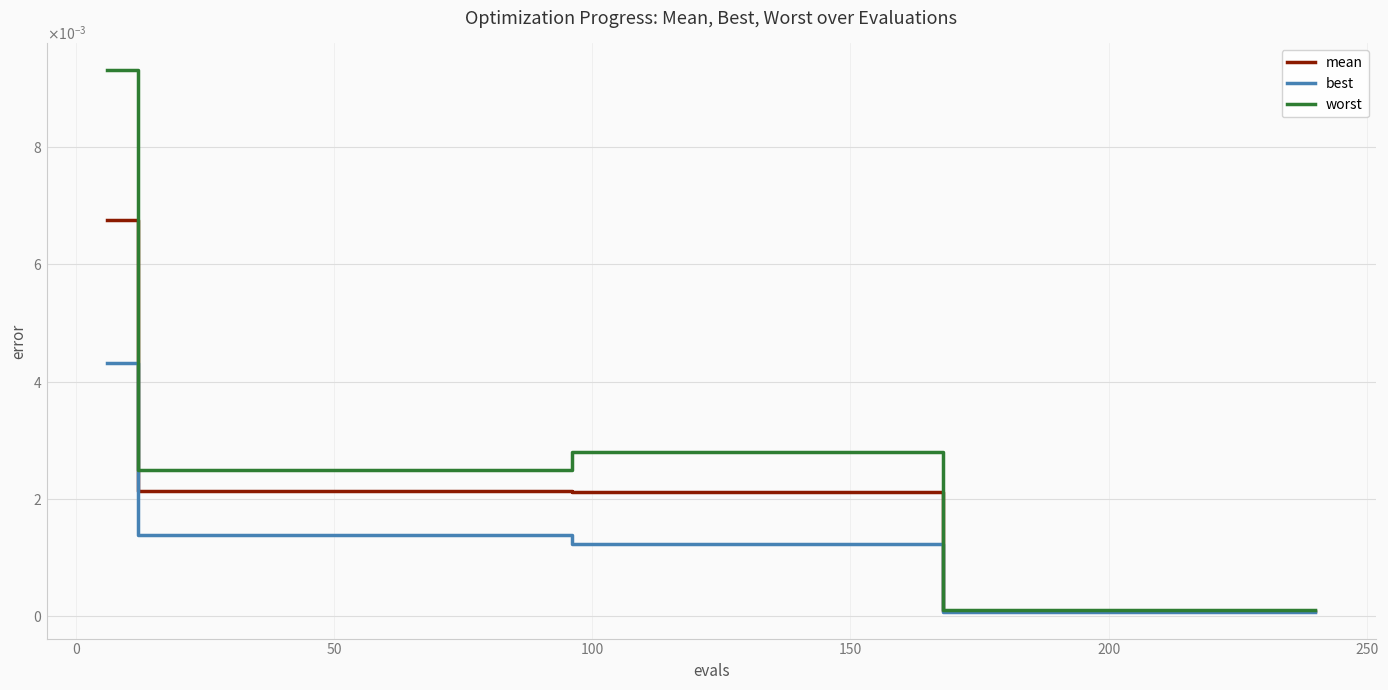

True or false: worst and best cross at least once.

False